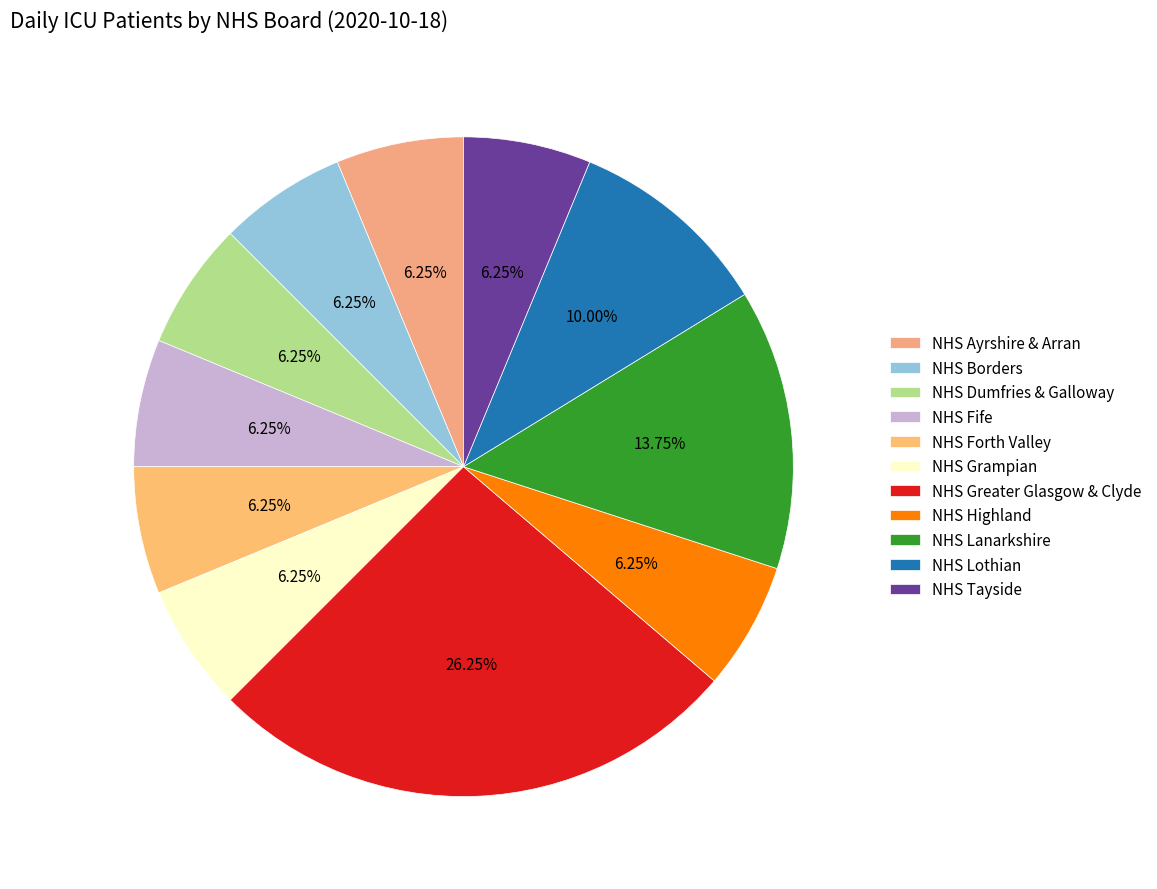

True or false: NHS Borders accounts for 6% of the total.

True